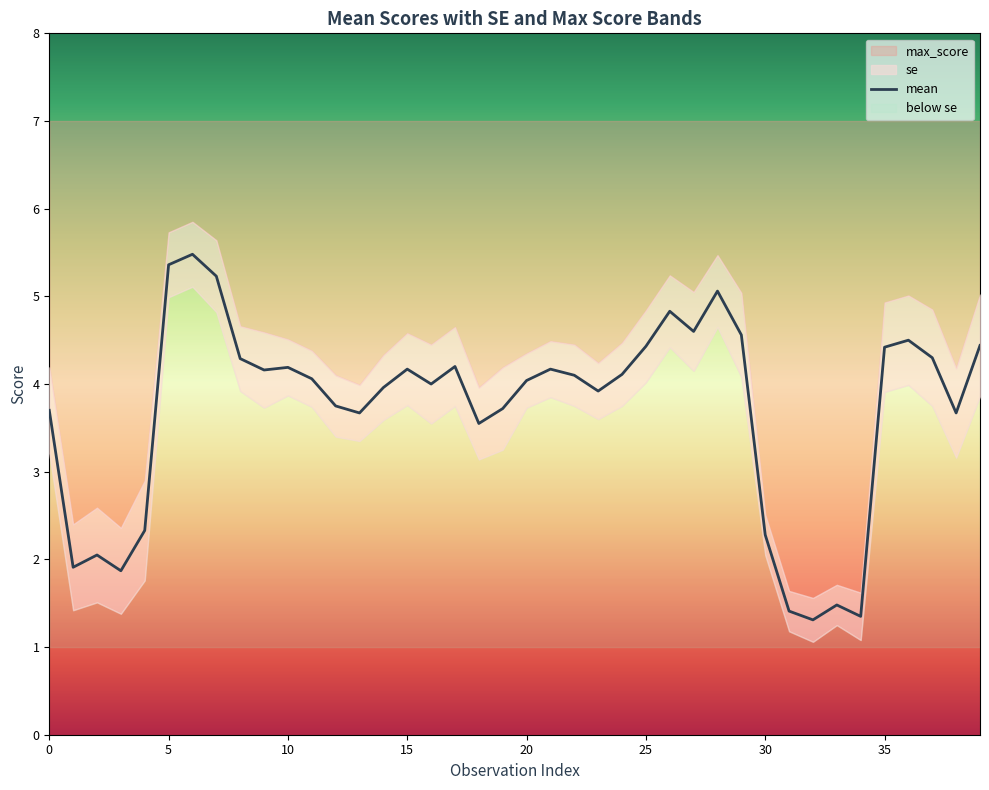

What is the sum of all values?

148.6